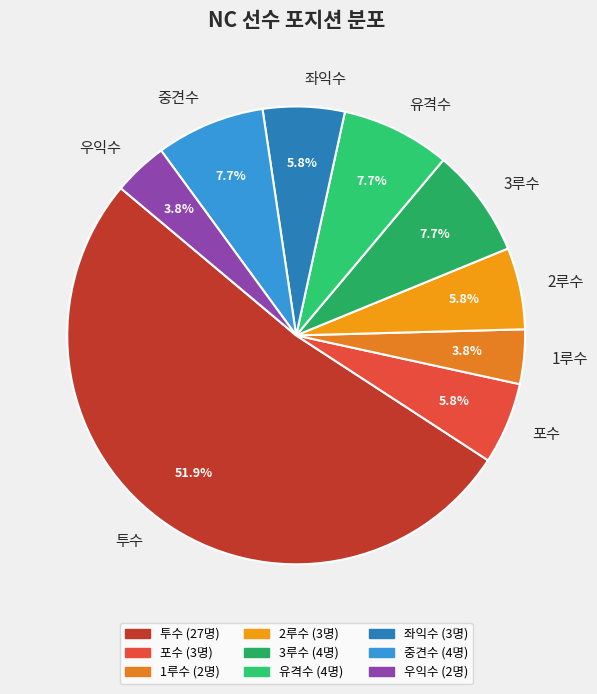

The 1루수 slice represents 15% of the pie. True or false?

False